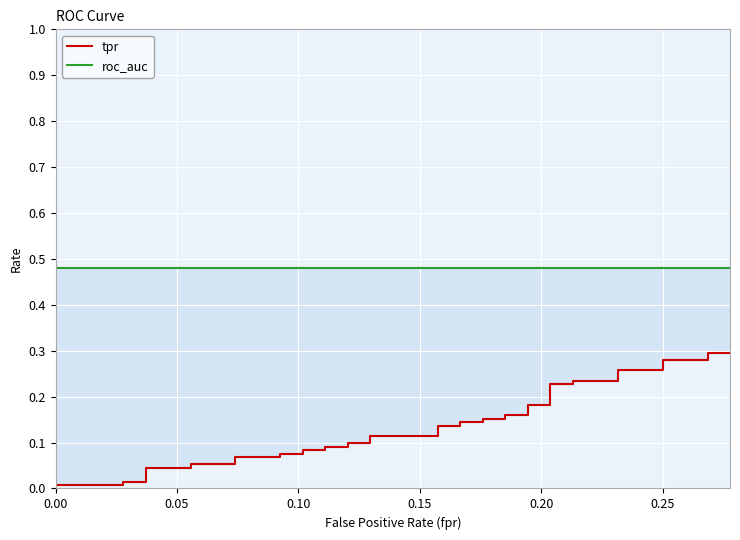

Which series has the largest range (max minus min)?

tpr